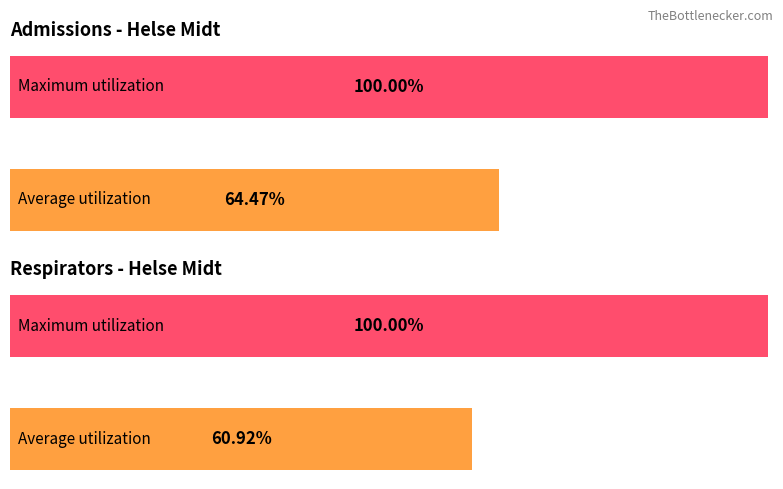

Are the bars horizontal?

Yes